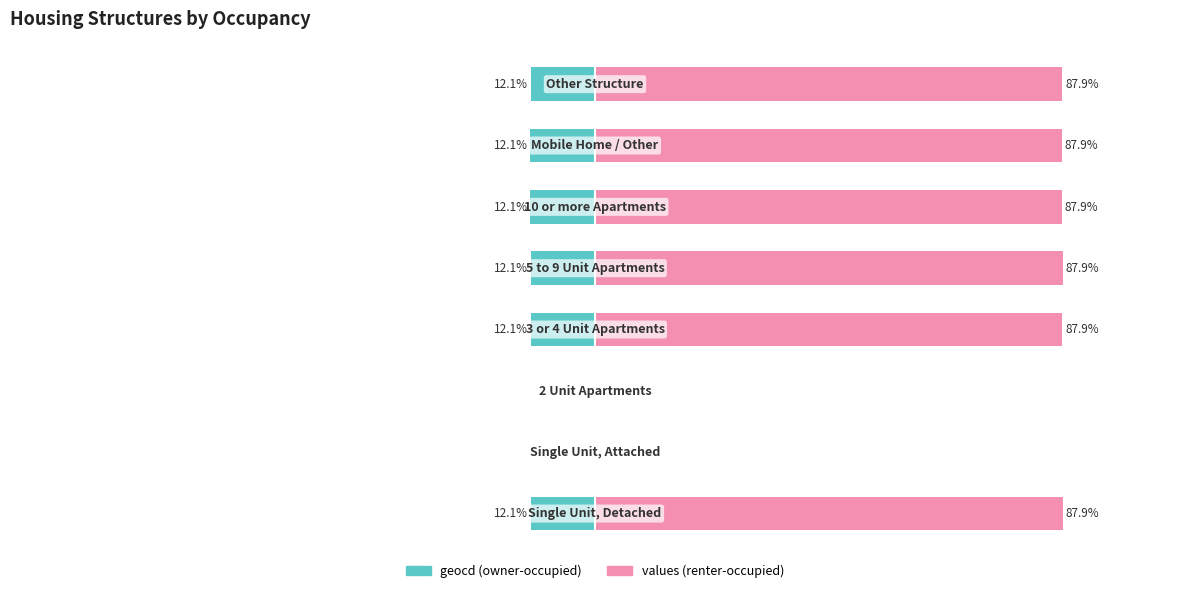

How many values in the values (renter-occupied) series are below 87?

2